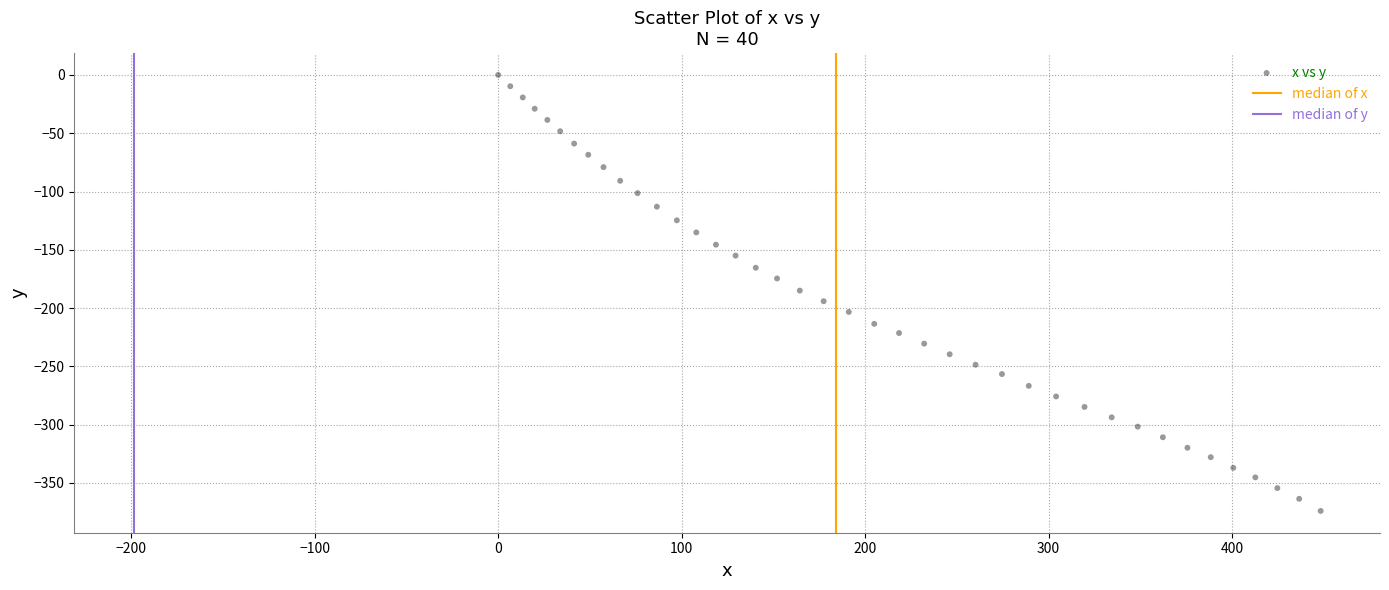

What is the range of Y values (max minus min)?

374.0